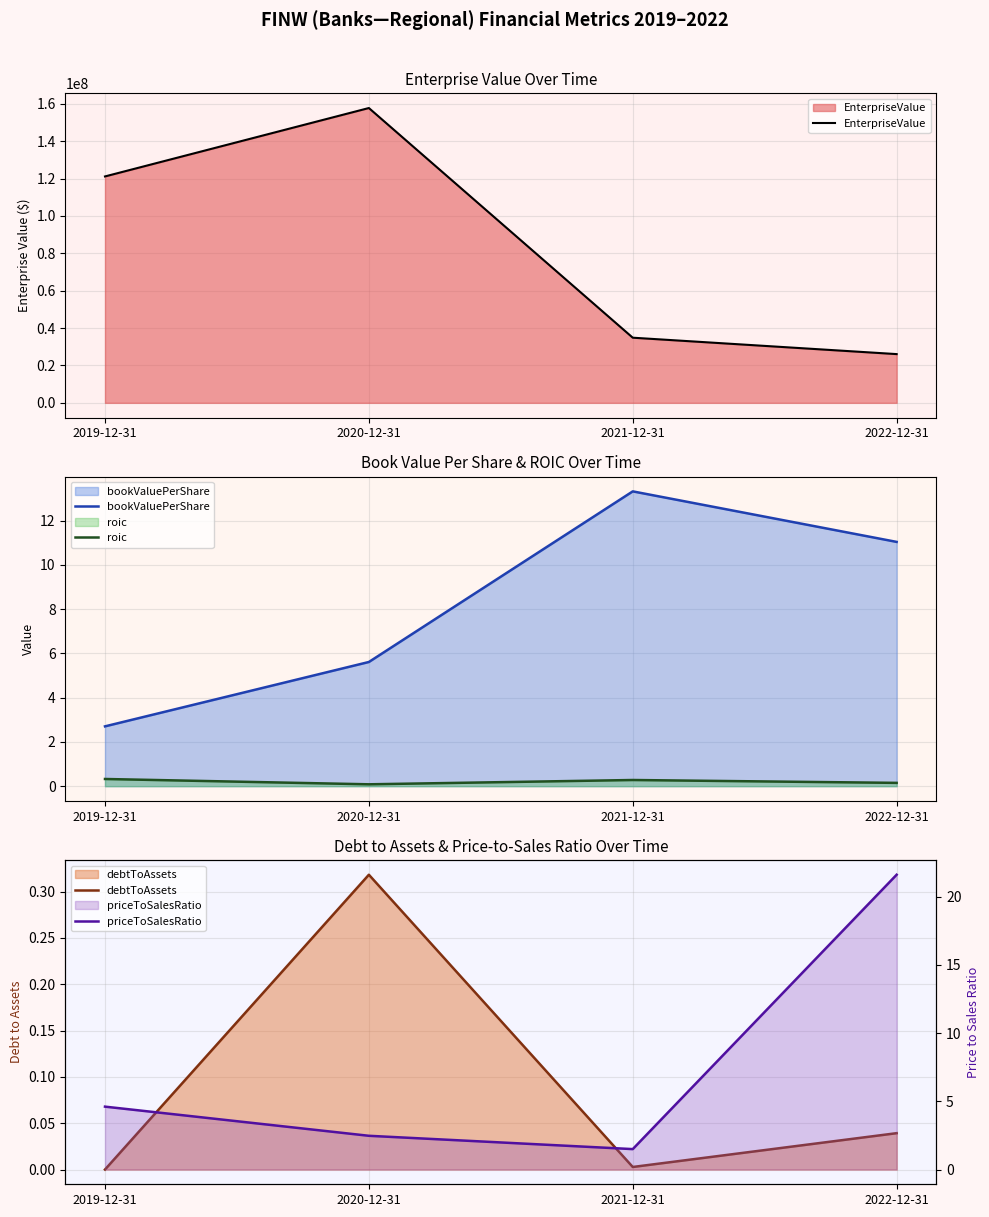

Reading left to right, extract all data points from this chart.

EnterpriseValue: 2019-12-31=121125437.3	2020-12-31=157724529.8	2021-12-31=34851494.0	2022-12-31=26074855.5
bookValuePerShare: 2019-12-31=2.7	2020-12-31=5.6	2021-12-31=13.3	2022-12-31=11.0
roic: 2019-12-31=0.3	2020-12-31=0.1	2021-12-31=0.3	2022-12-31=0.1
debtToAssets: 2019-12-31=0.0	2020-12-31=0.3	2021-12-31=0.0	2022-12-31=0.0
priceToSalesRatio: 2019-12-31=4.6	2020-12-31=2.5	2021-12-31=1.5	2022-12-31=21.6